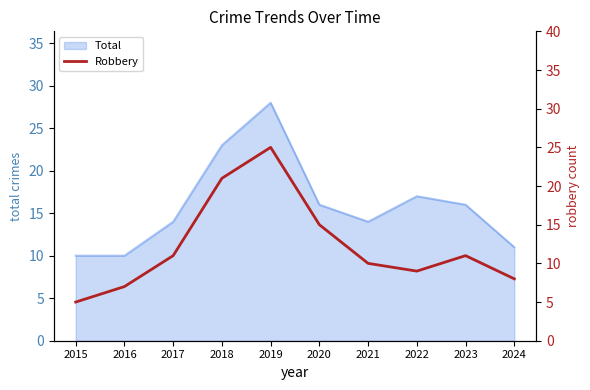

True or false: the data shows 6 at 2020.

False